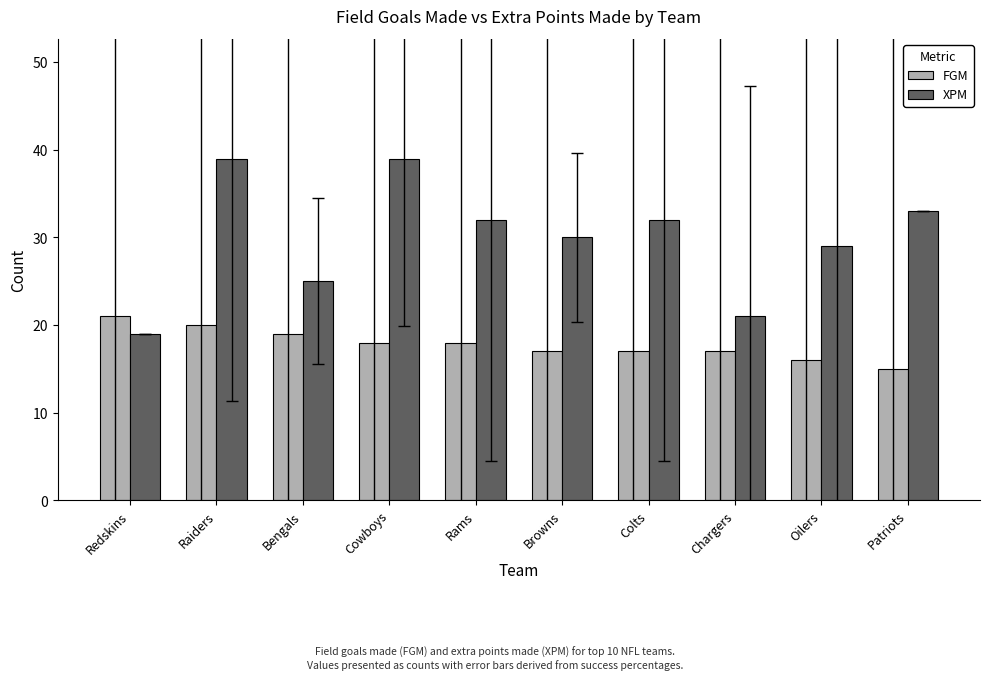

How many bars are there in total?

20